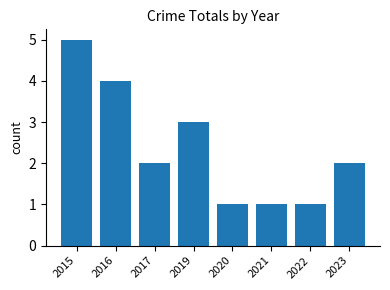

At which label does the data first exceed 2?

2015